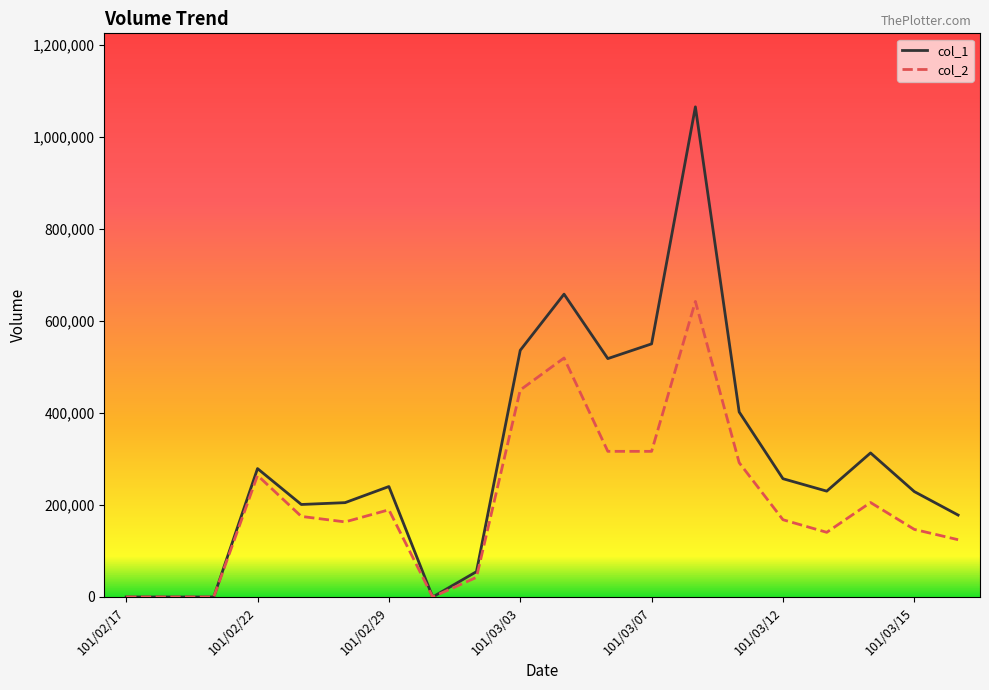

Which series has the largest range (max minus min)?

col_1